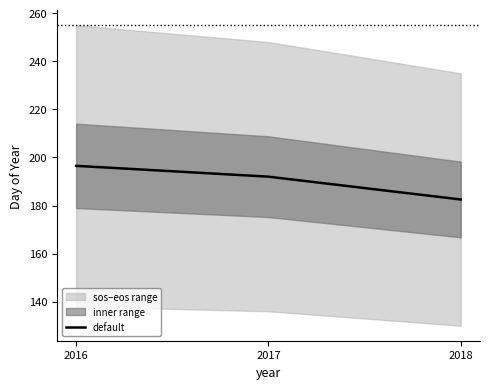

Which category has the lowest value across all series?

2018